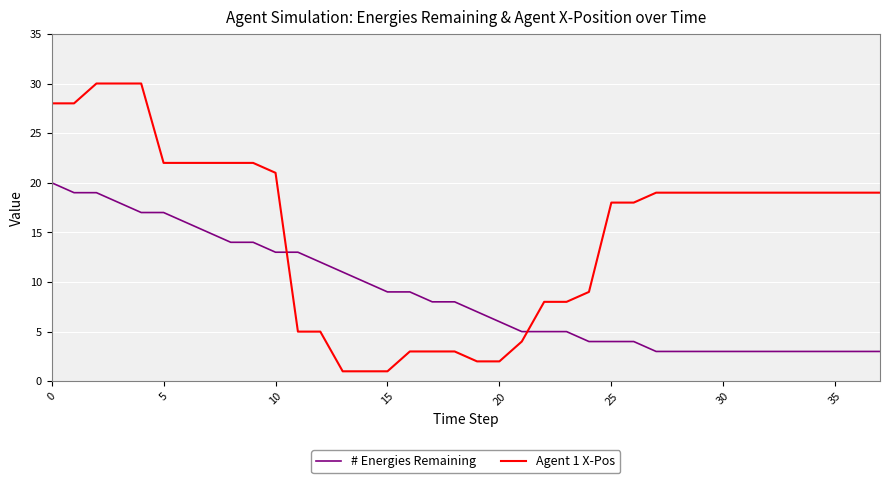

Rank the series by their maximum value, from highest to lowest.

Agent 1 X-Pos, # Energies Remaining